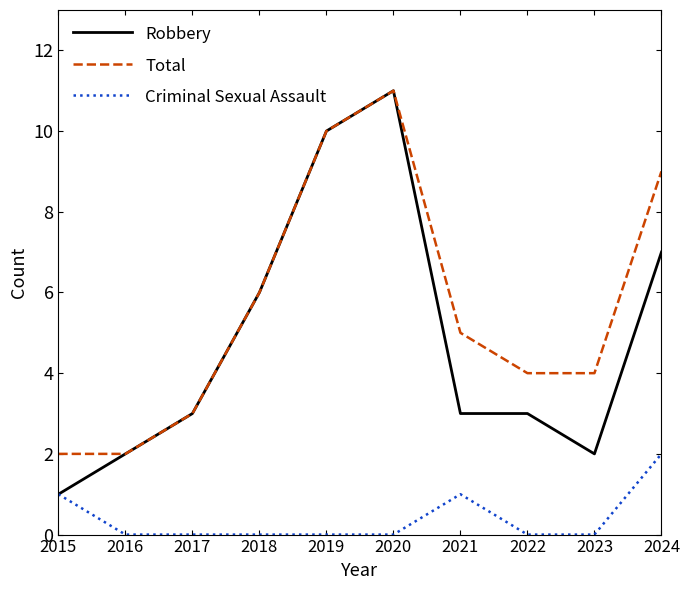

True or false: Criminal Sexual Assault and Total intersect in this chart.

False